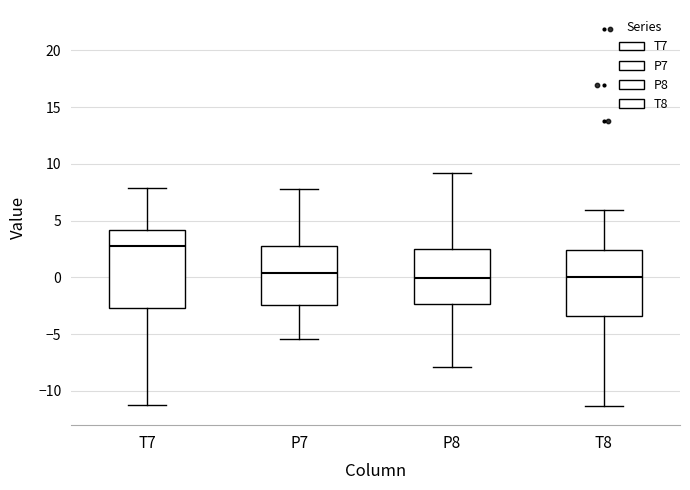

Where does the lower whisker of the box for P7 end on the y-axis? The values are not printed on the chart, so give them approximately, as read against the axis.

-5.5